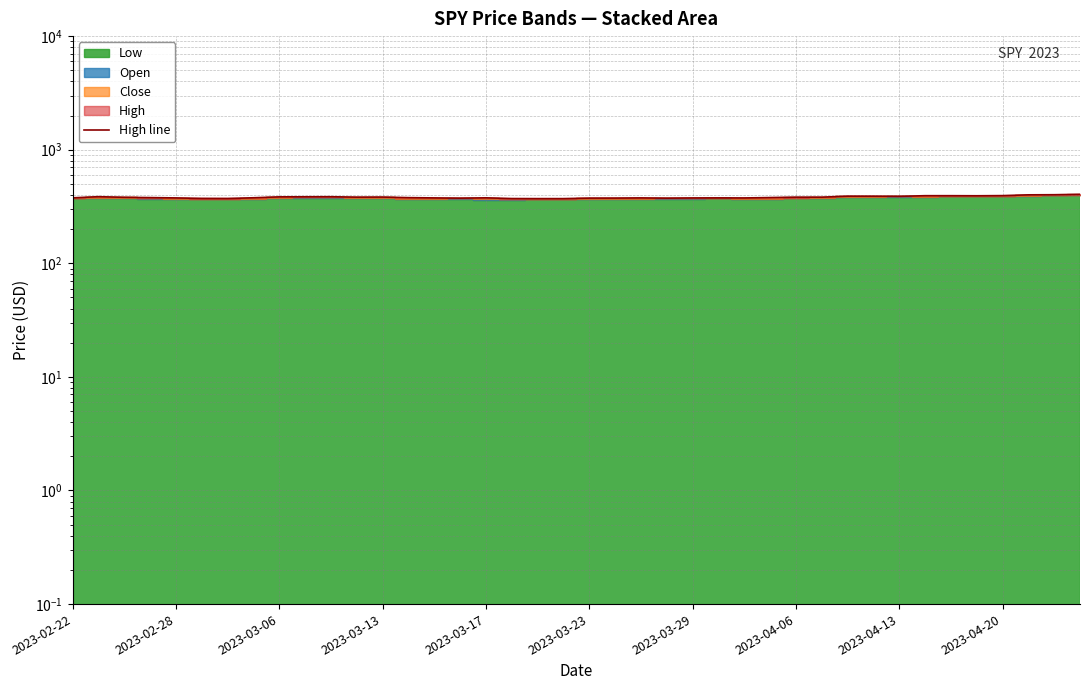

Does the chart have visible grid lines?

Yes